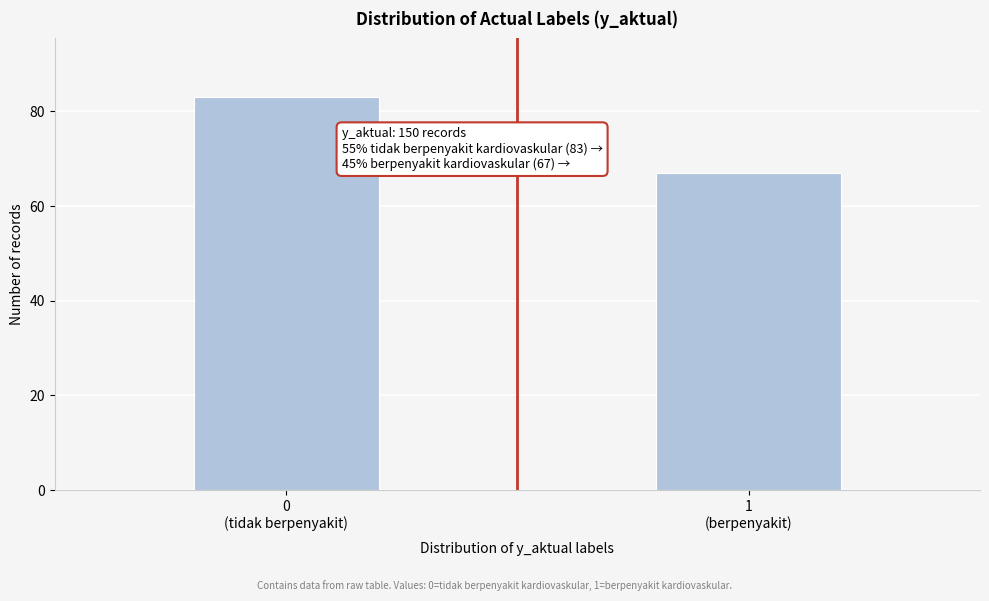

Reading right to left, what are all the values shown in this chart?

67	83